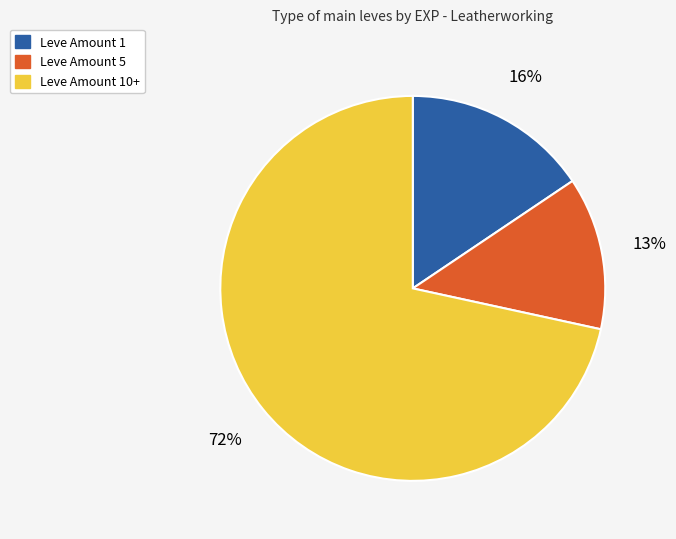

Which category has the biggest portion of the pie?

Leve Amount 10+